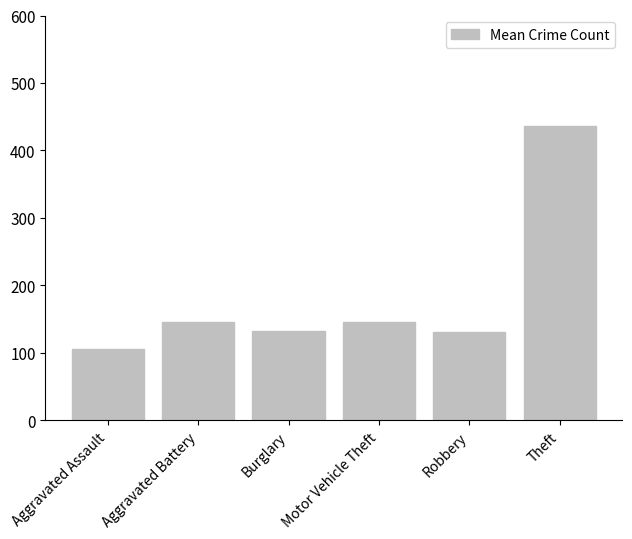

Count the number of values greater than 145.

3